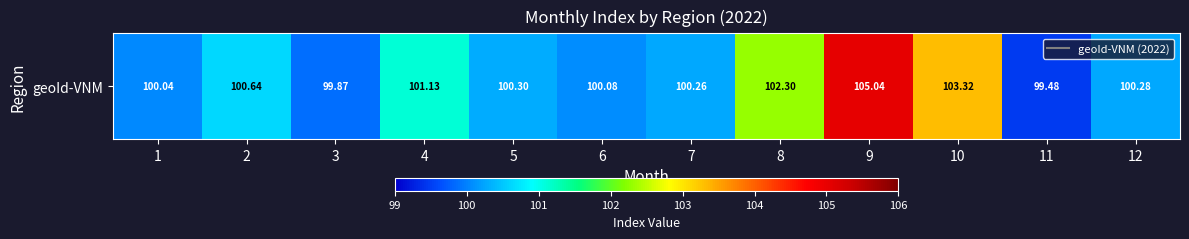

What is the sum of all values?

1212.7